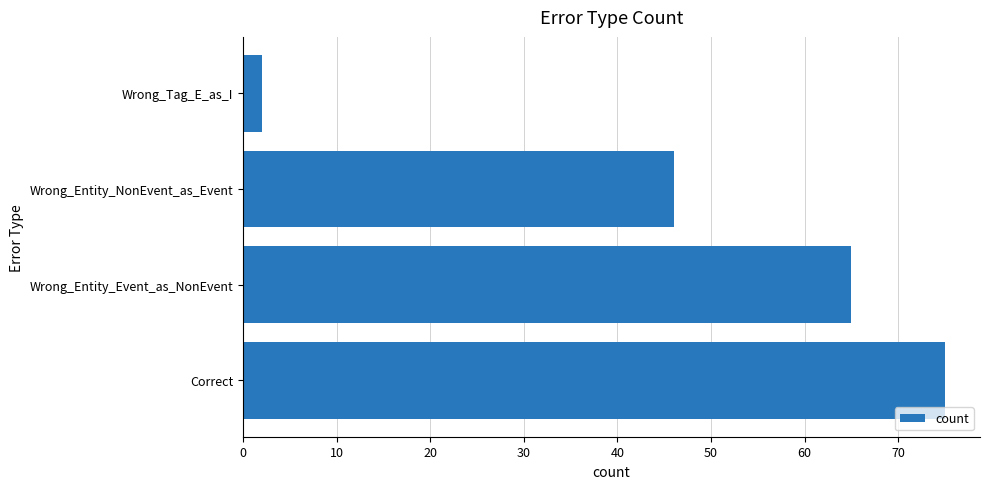

How many series are shown in this chart?

1